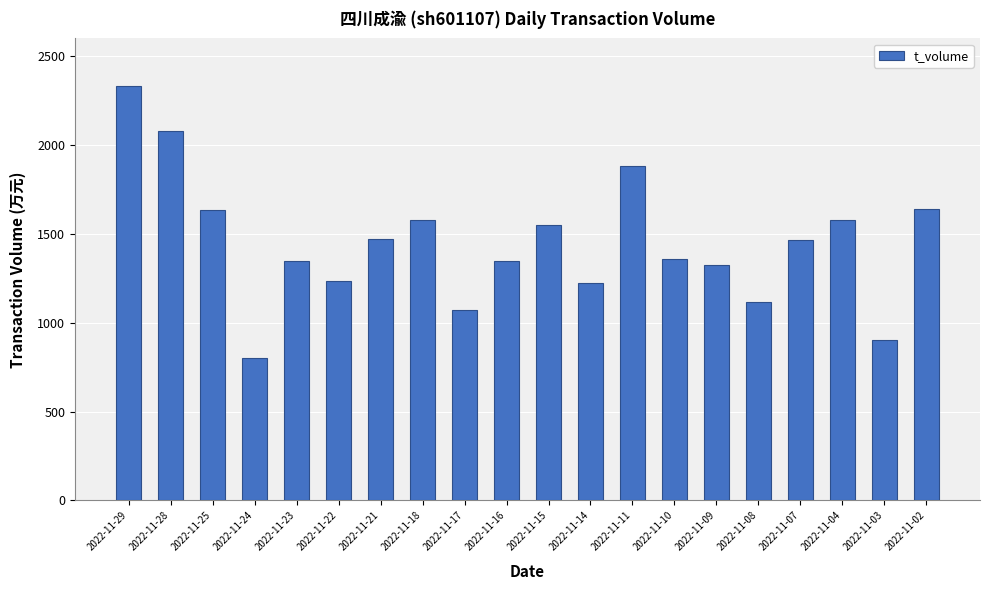

Are the bars horizontal?

No